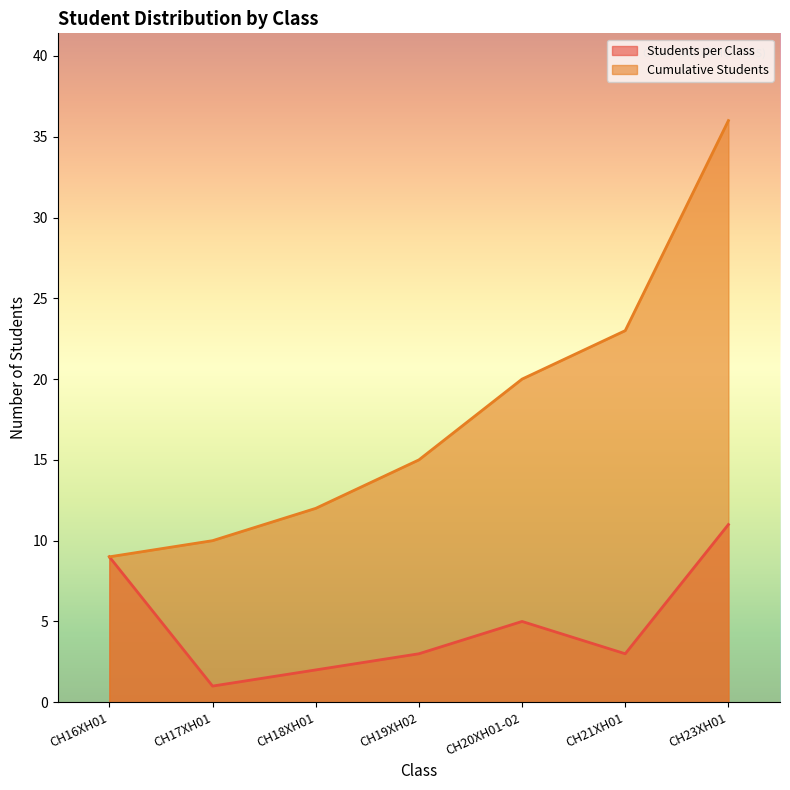

What is the minimum value shown in the chart?

1